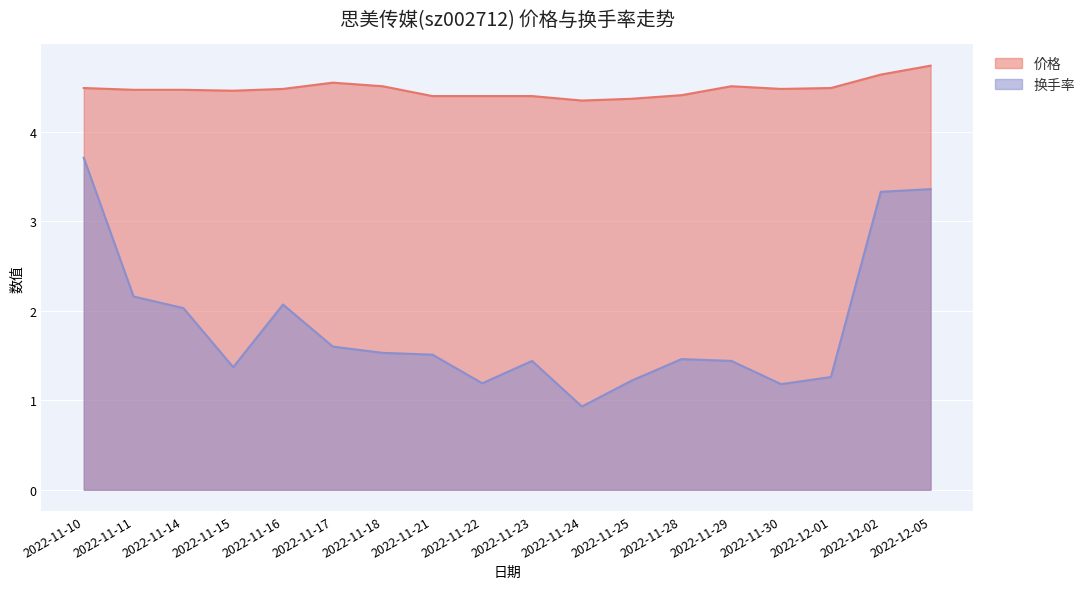

Is it true that 价格 equals 6.1 at 2022-11-18?

False